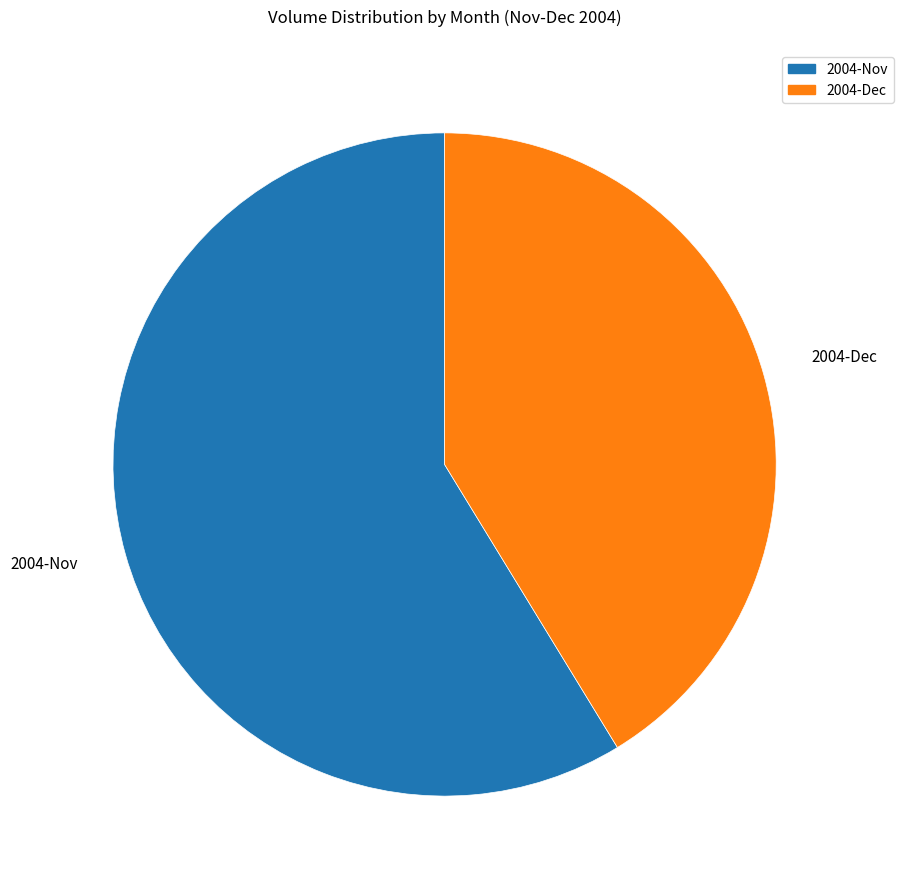

Count the number of slices in the pie.

2